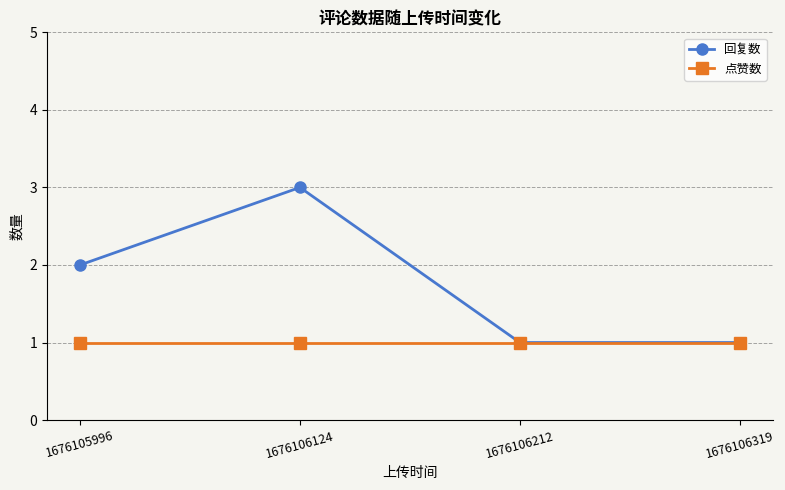

What is the maximum value for 点赞数?

1